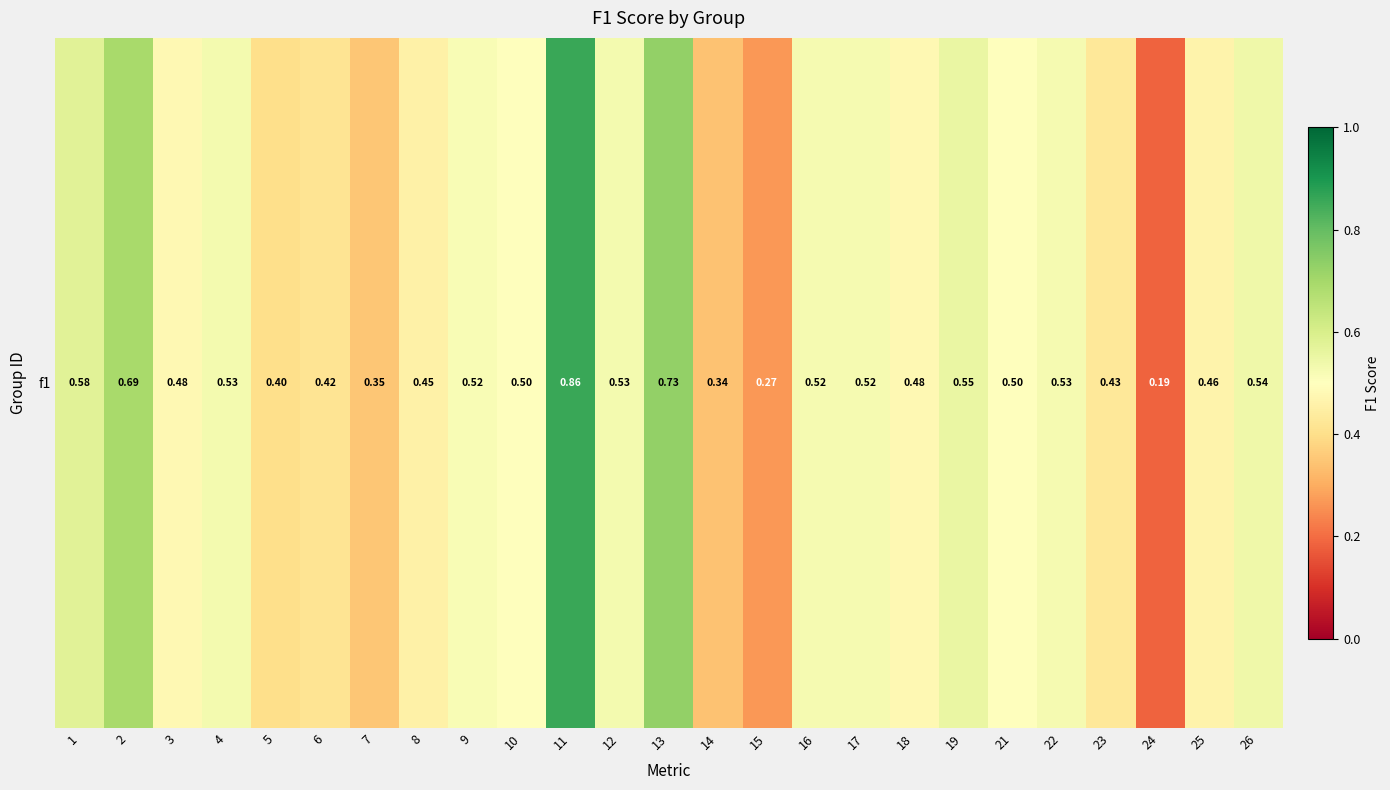

List the labels in order of value, largest first.

11, 13, 2, 1, 19, 26, 12, 4, 22, 16, 17, 9, 10, 21, 3, 18, 25, 8, 23, 6, 5, 7, 14, 15, 24